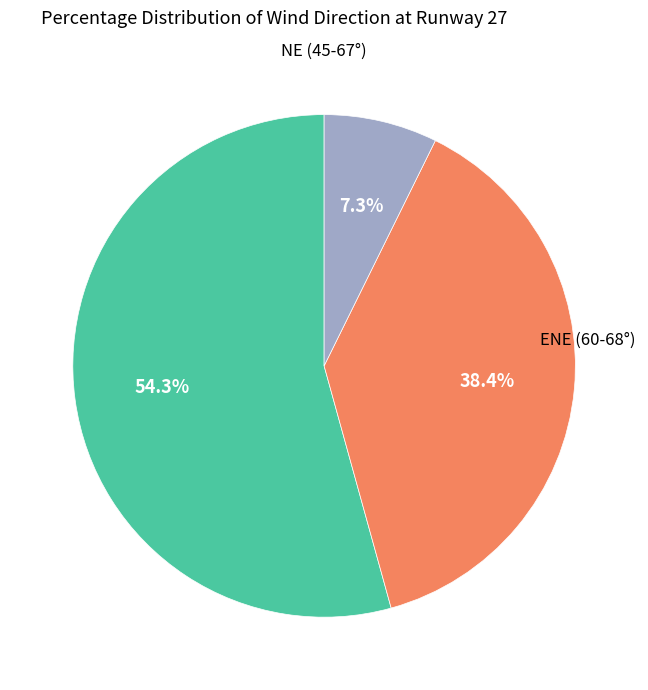

Does any single category account for the majority?

Yes